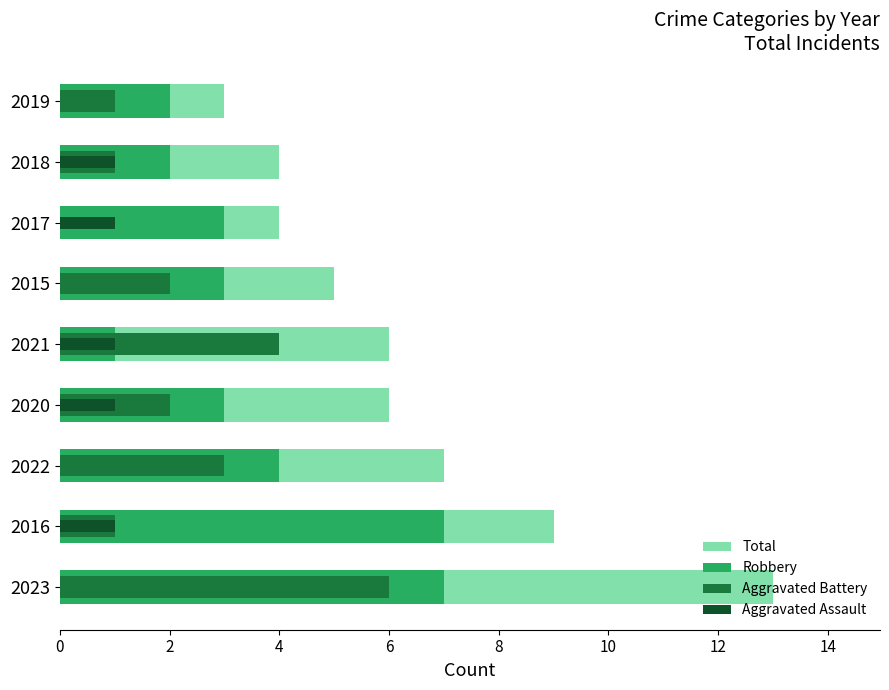

Rank the series by their maximum value, from highest to lowest.

Total, Robbery, Aggravated Battery, Aggravated Assault